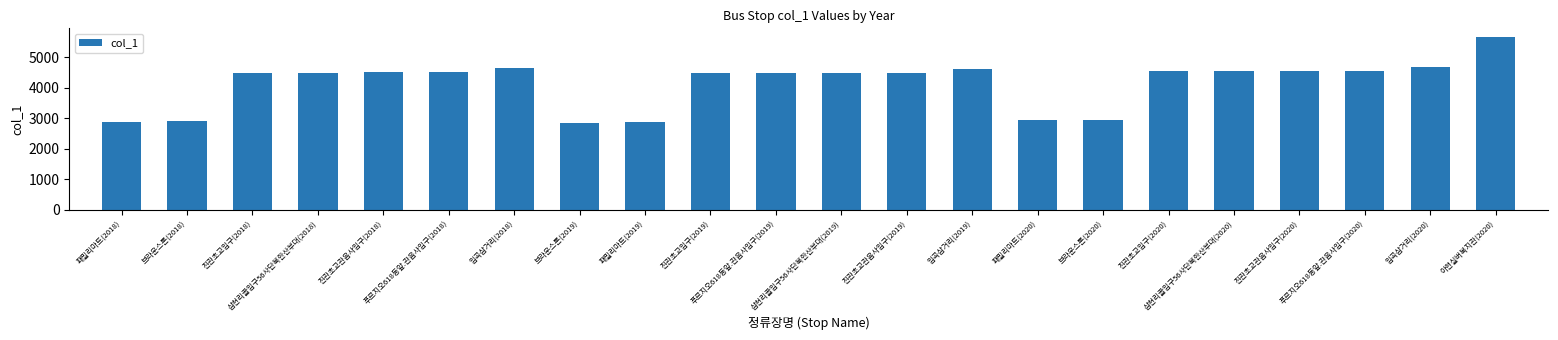

What is the smallest value displayed?

2850